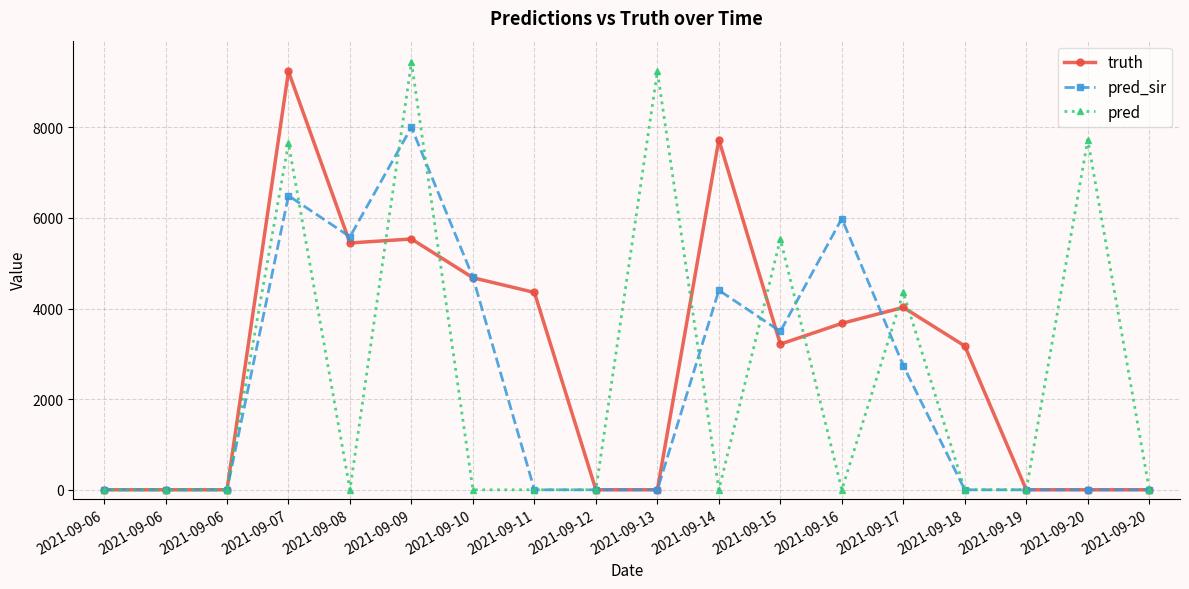

How many lines are shown in the chart?

3